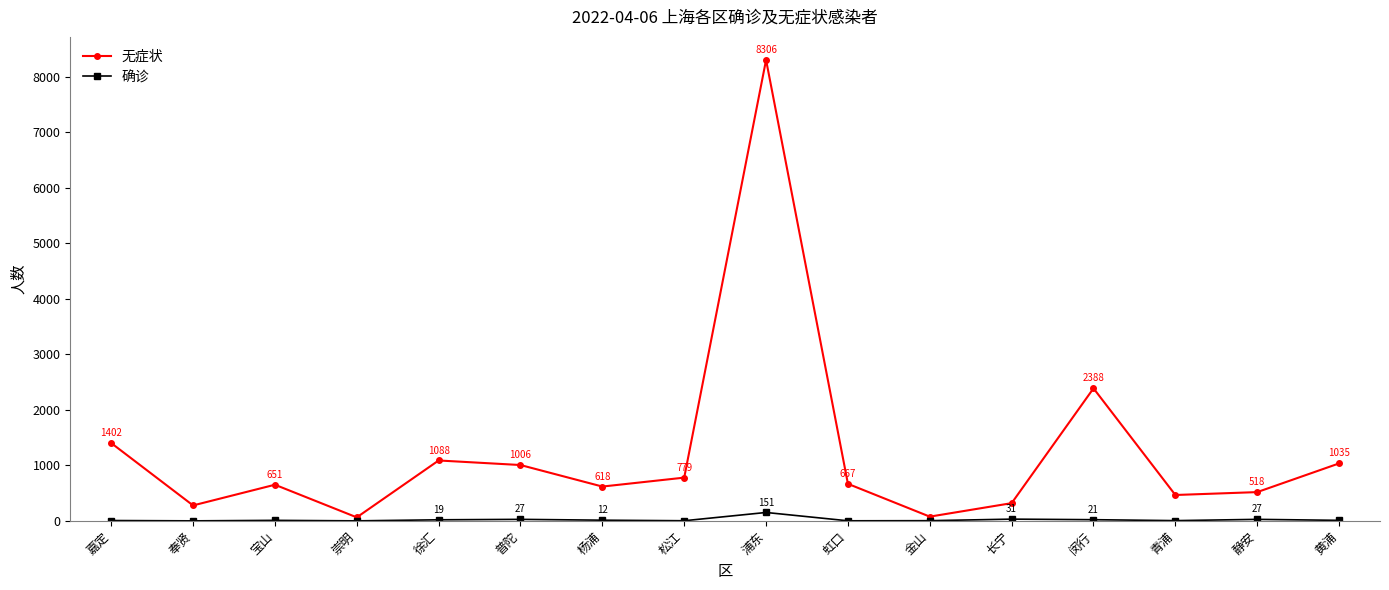

In 确诊, how many points are higher than both neighbors (excluding endpoints)?

5